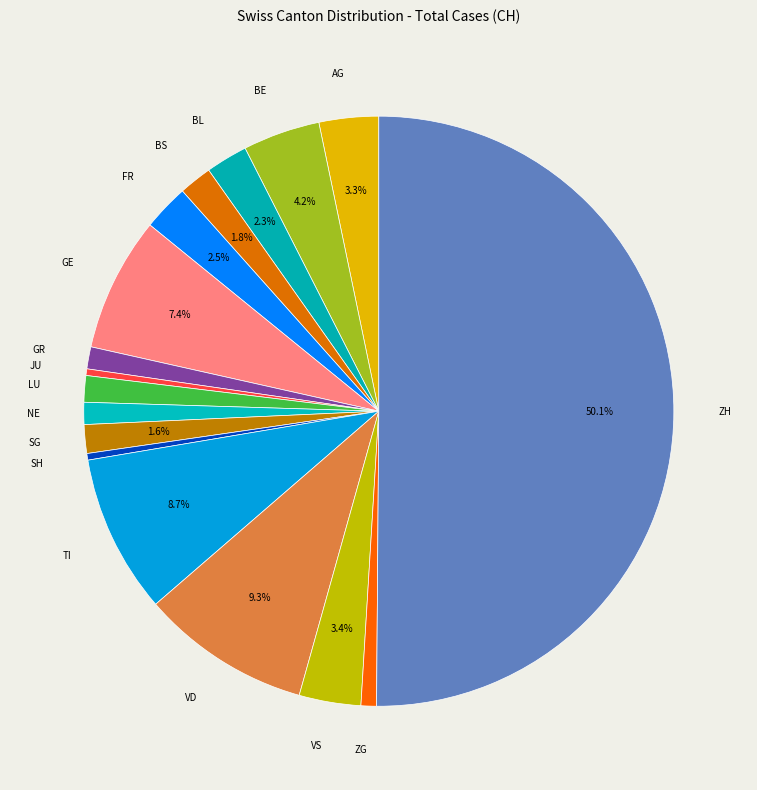

To the nearest percent, what is the average slice percentage?

6%